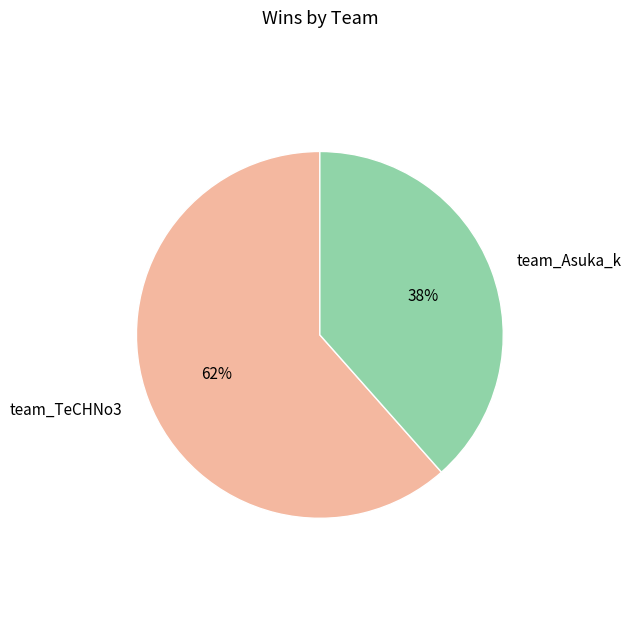

To the nearest percent, what is the average slice percentage?

50%